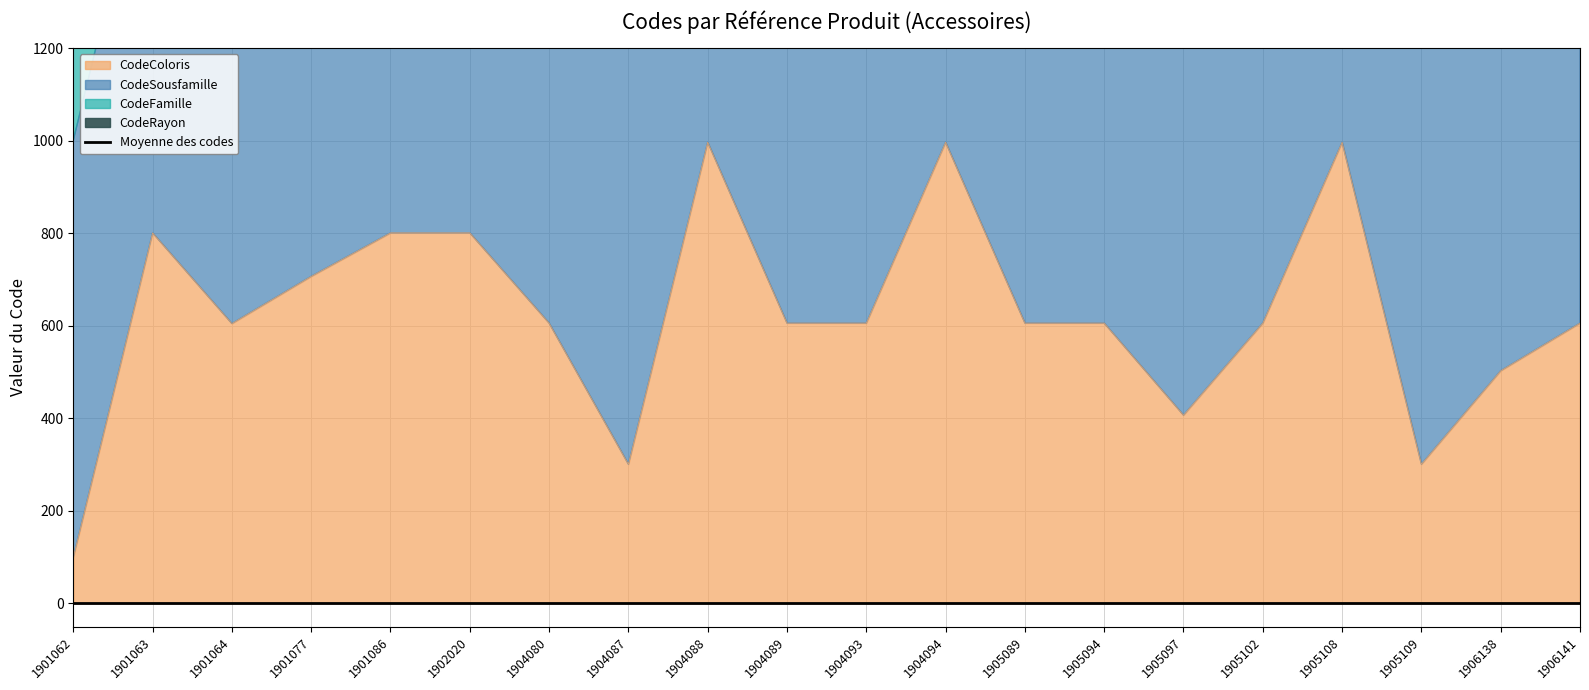

The value of CodeColoris at 1904089 is 292. True or false?

False